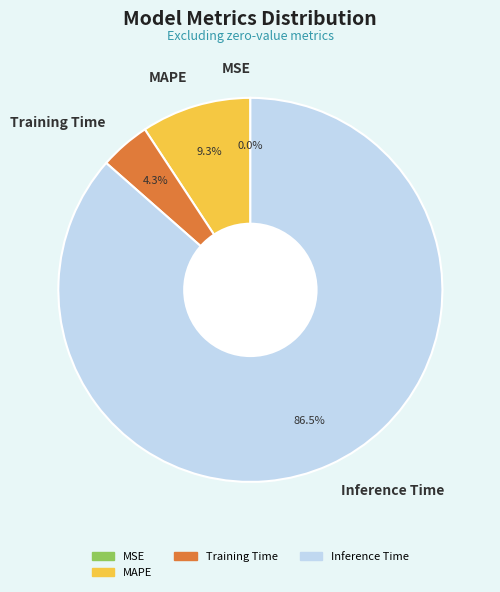

Which slice is the largest?

Inference Time